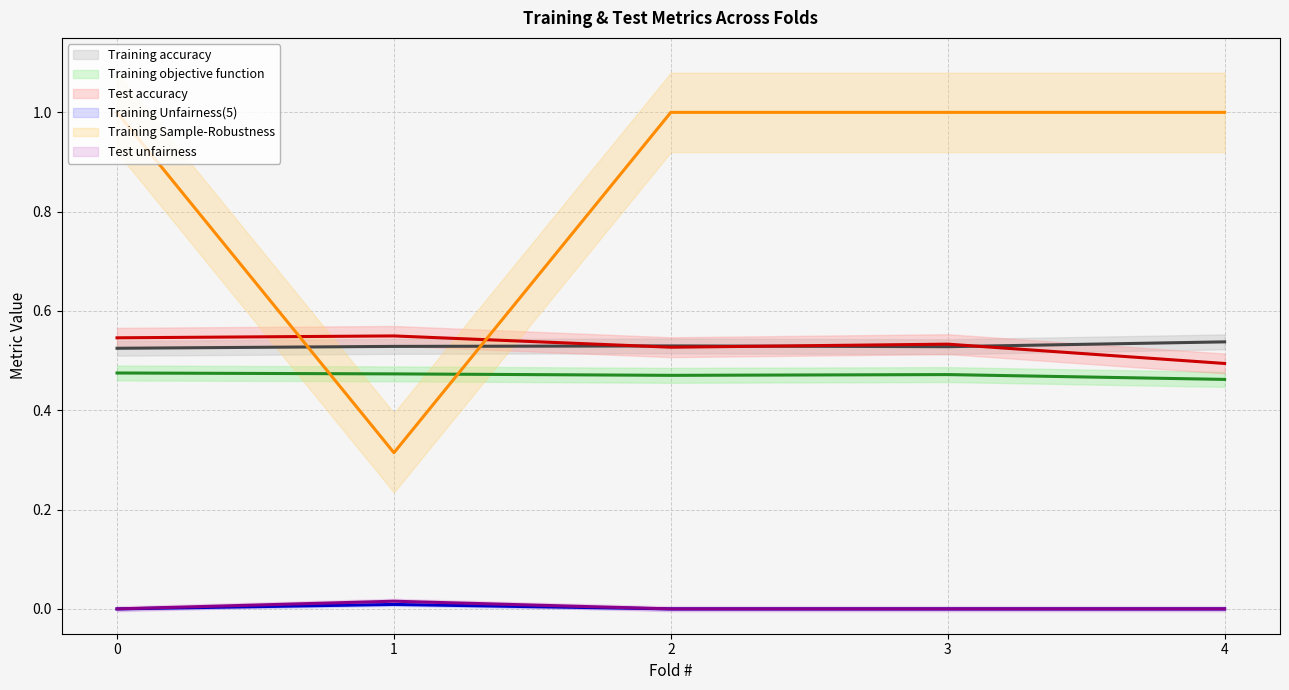

Does the chart have visible grid lines?

Yes